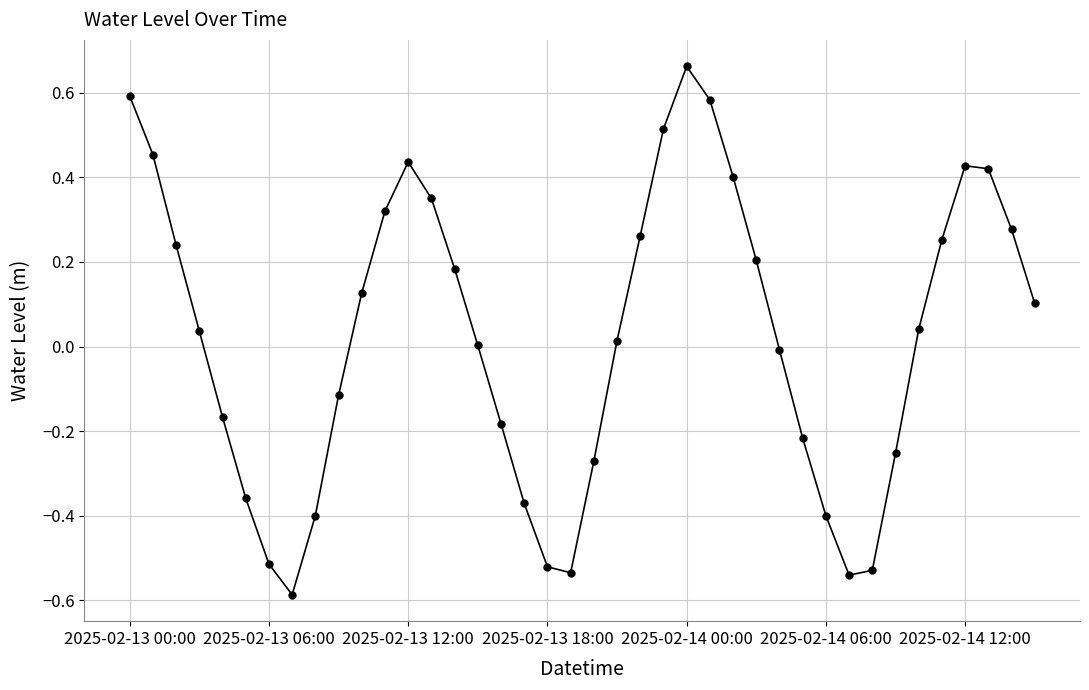

What is the minimum value shown in the chart?

-0.6